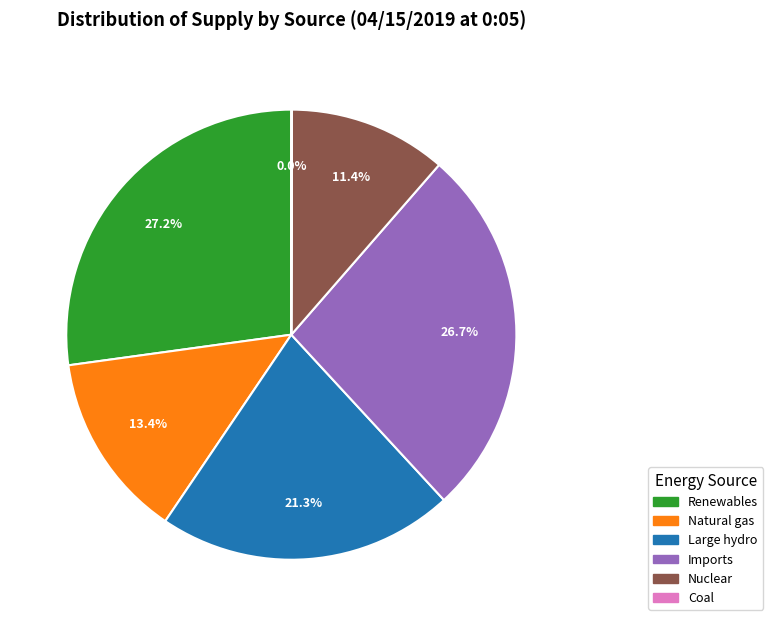

Does any single category account for the majority?

No